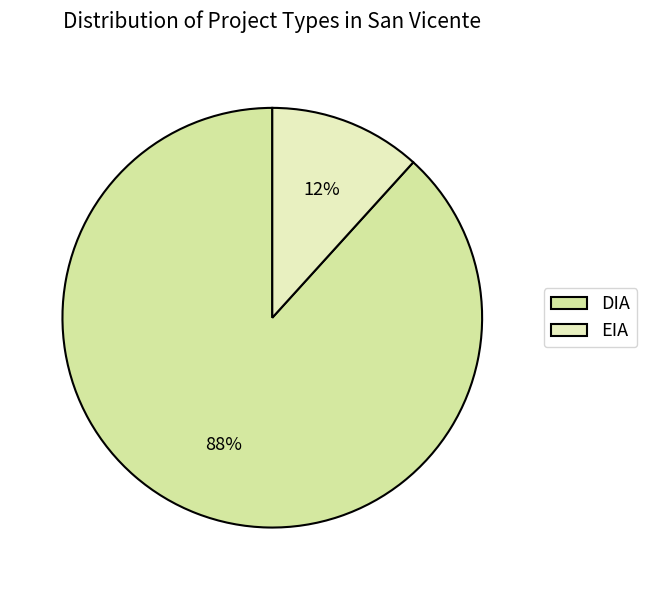

To the nearest percent, what percentage of the pie is DIA?

88%